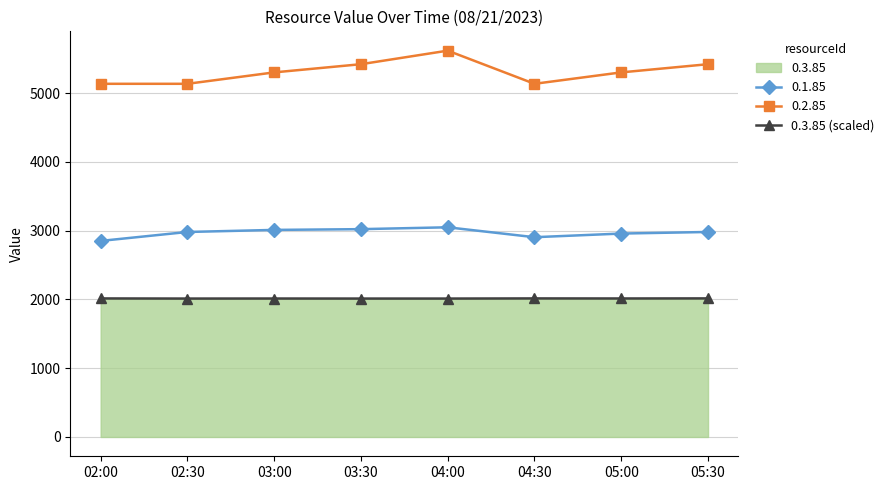

What value does the data have at 04:00?

2012.0